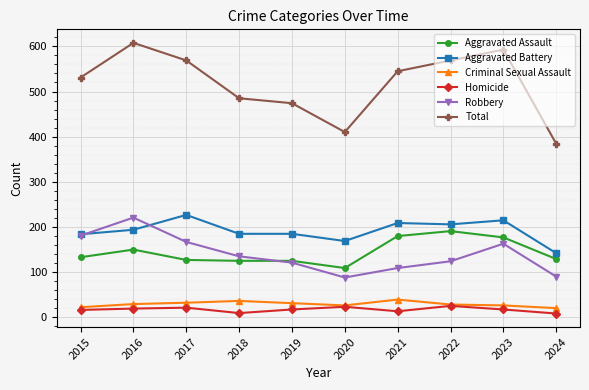

What is the lowest value of the Robbery series?

87